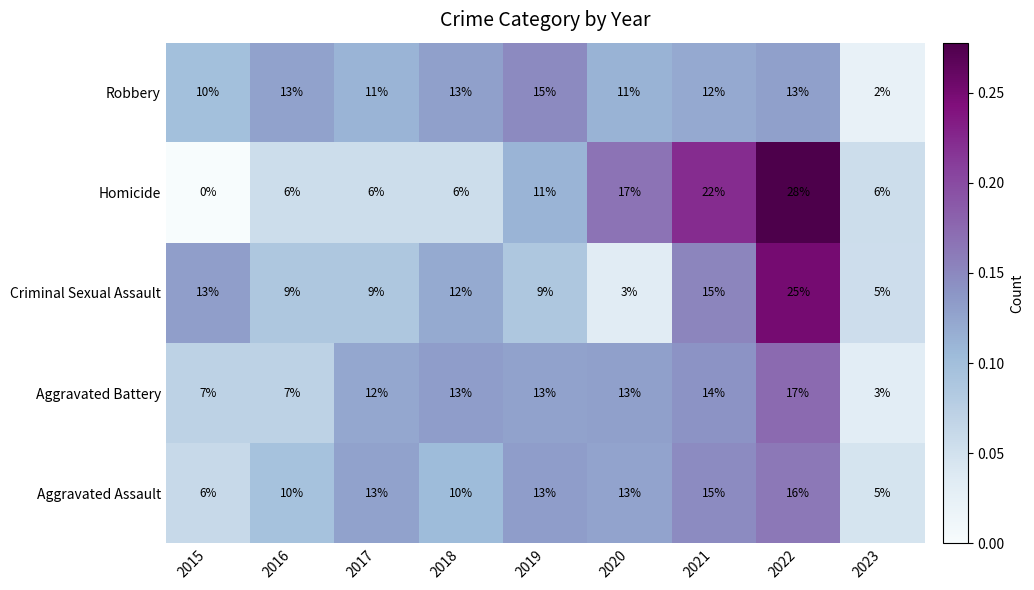

The value of Aggravated Battery at 2019 is 13. True or false?

True